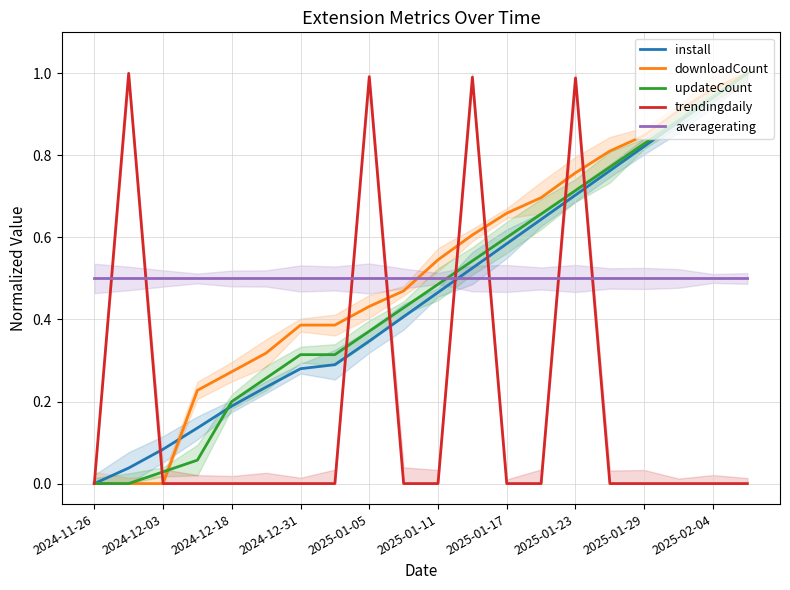

Is this an area chart (filled region under the line)?

No